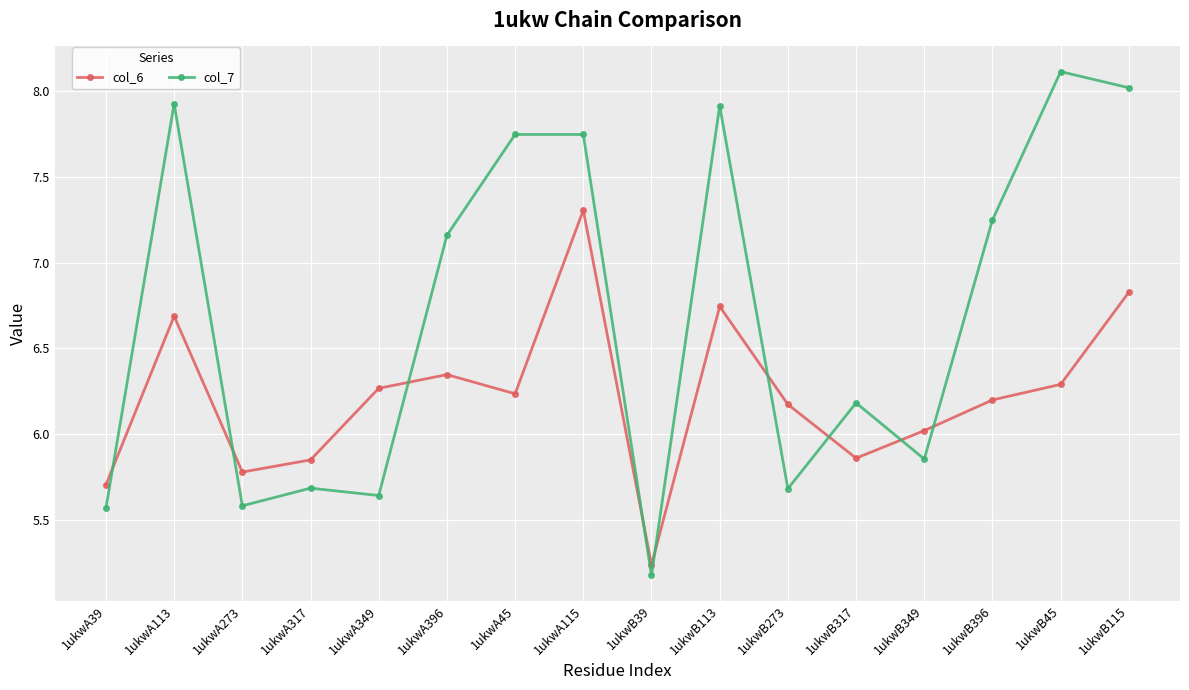

Between which two adjacent categories do col_6 and col_7 first intersect?

1ukwA39 and 1ukwA113